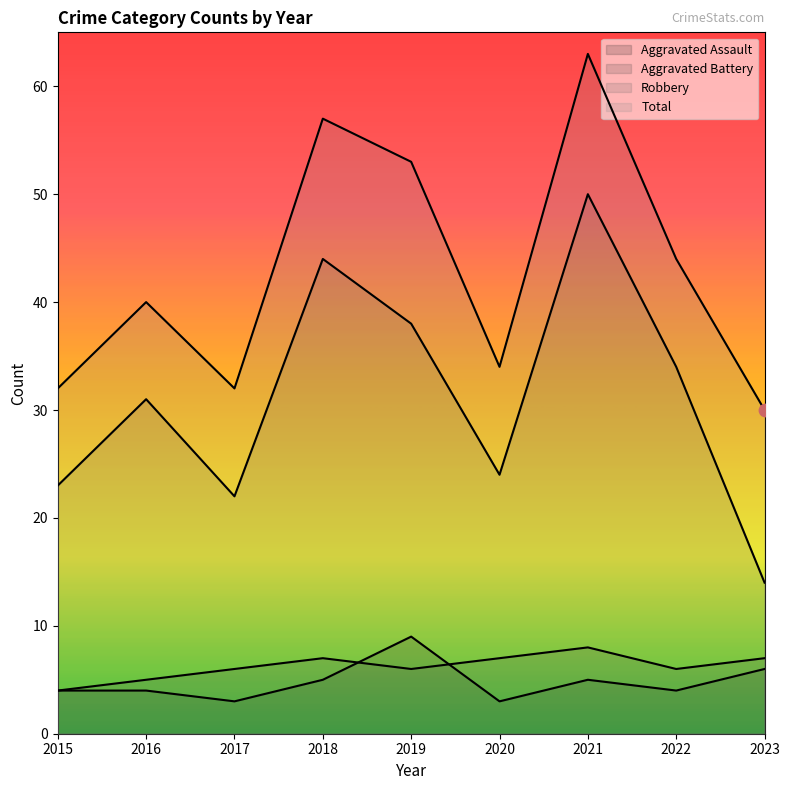

Is the value of Aggravated Assault at 2015 greater than the value of Robbery at 2022?

No